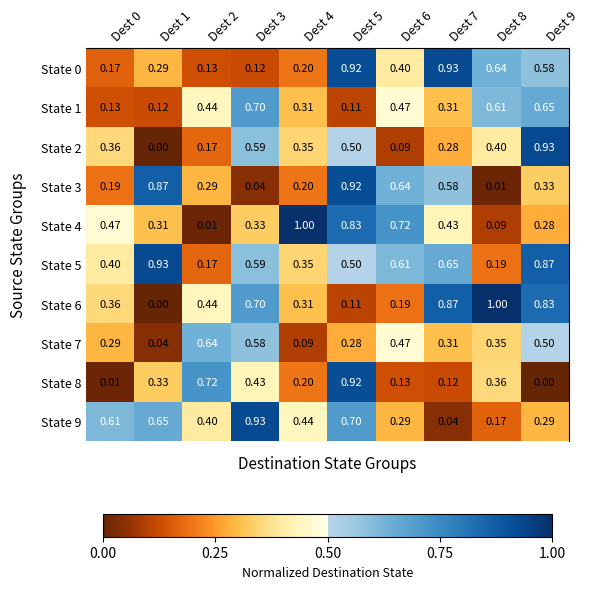

Is the value of State 2 at Dest 1 greater than the value of State 6 at Dest 9?

No